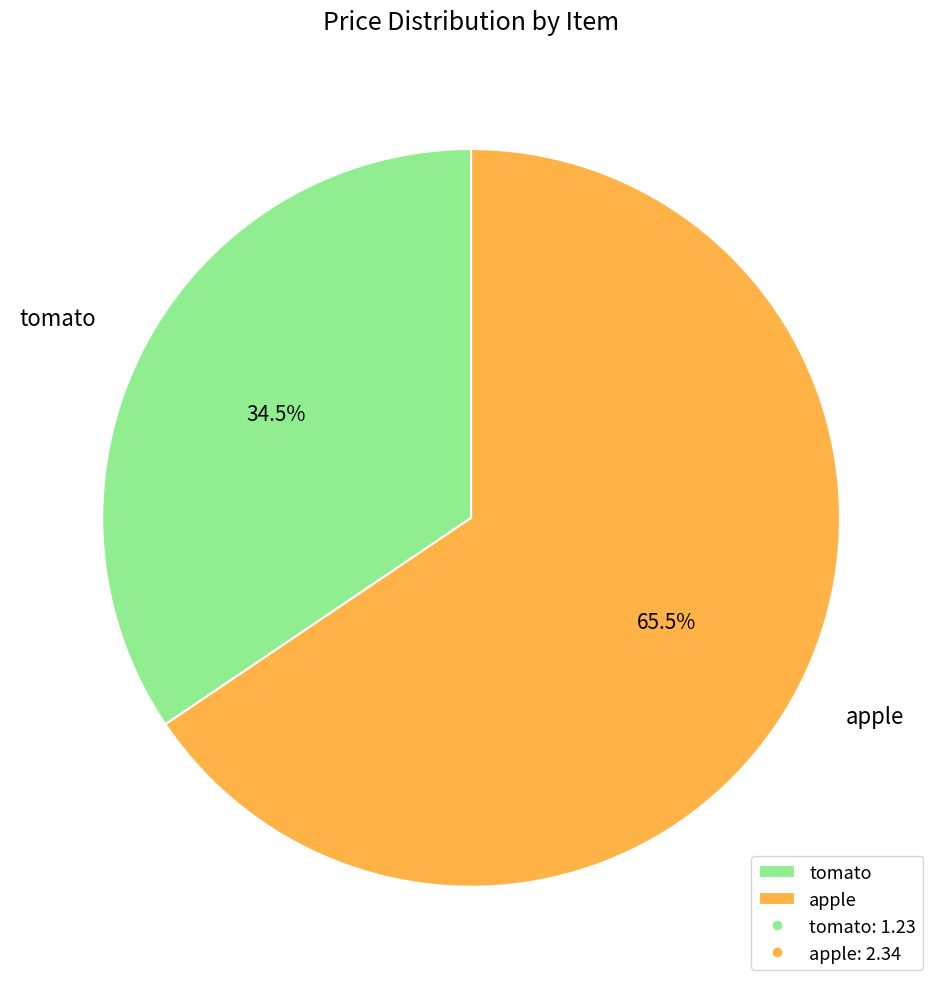

What is the total percentage of tomato and apple?

100.0%